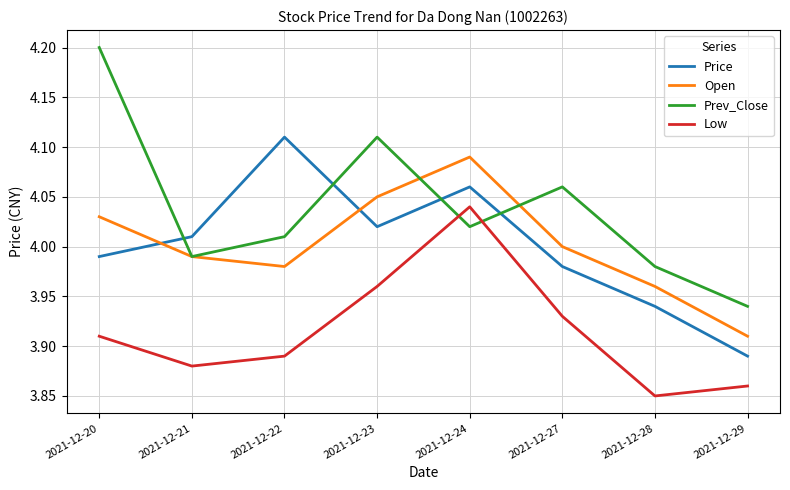

At which label does Price reach its peak?

2021-12-22